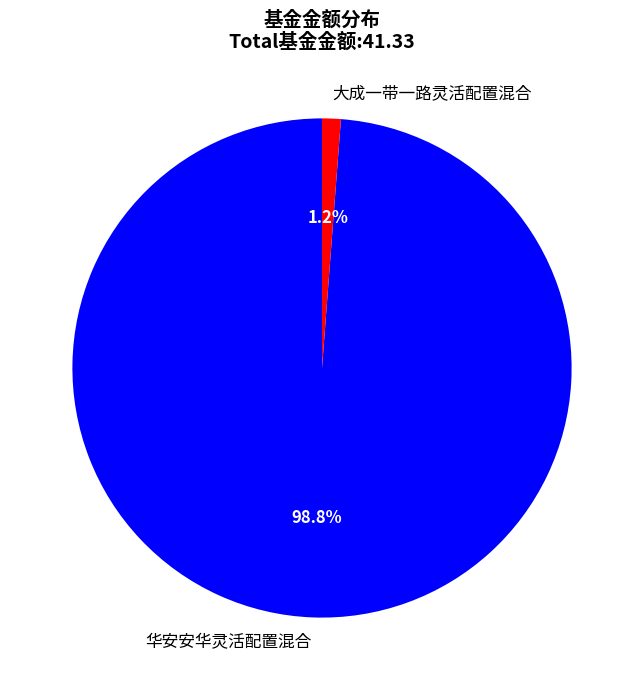

To the nearest percent, what portion does 华安安华灵活配置混合 represent?

99%